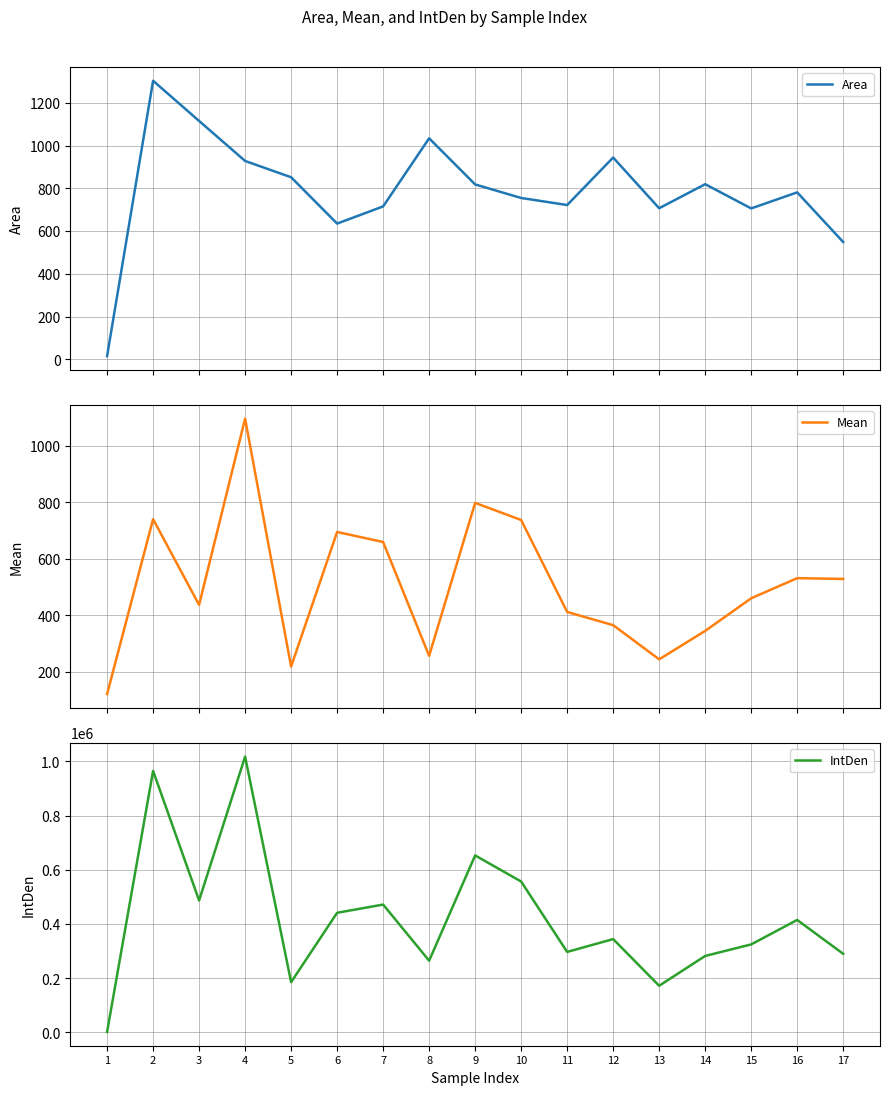

At which label is Mean closest to 608?

7